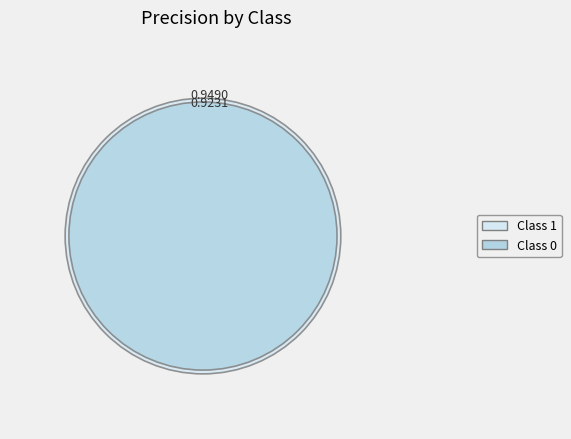

Which slice is the largest?

1